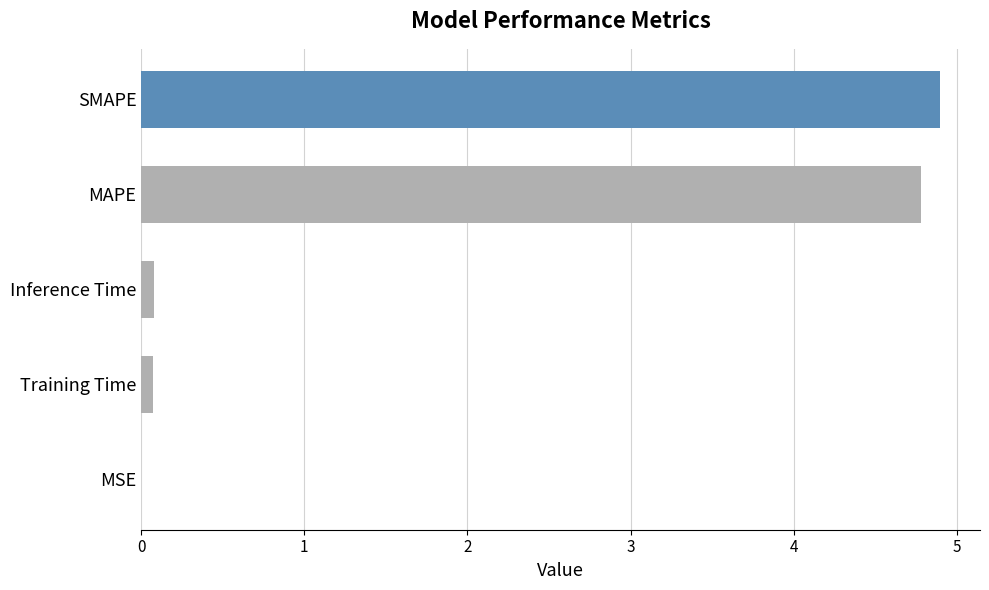

The chart shows a value of 3.2 at MAPE. True or false?

False